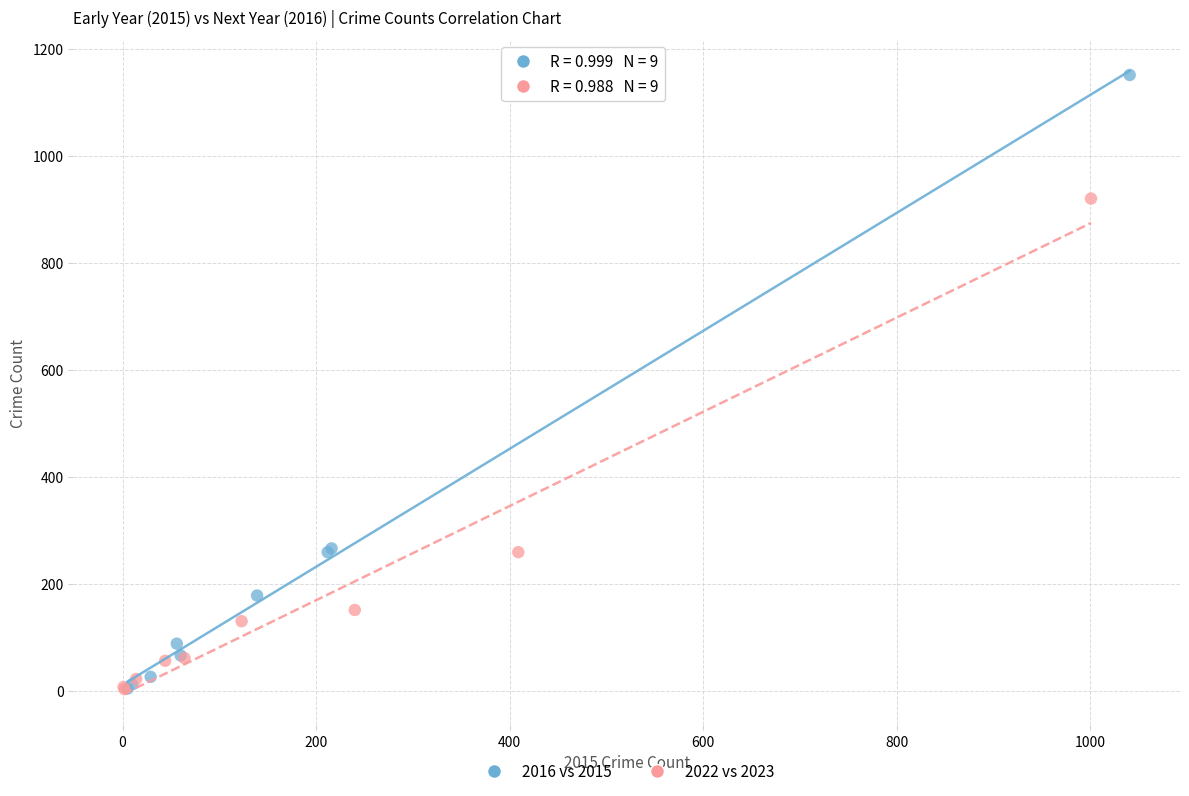

What are all the series names shown in the legend?

2016 vs 2015, 2022 vs 2023